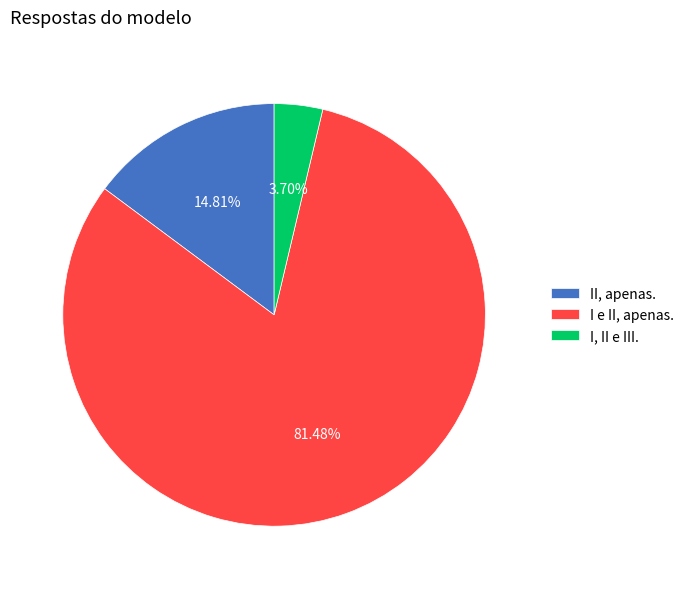

How much of the chart is everything except II, apenas.?

85.2%